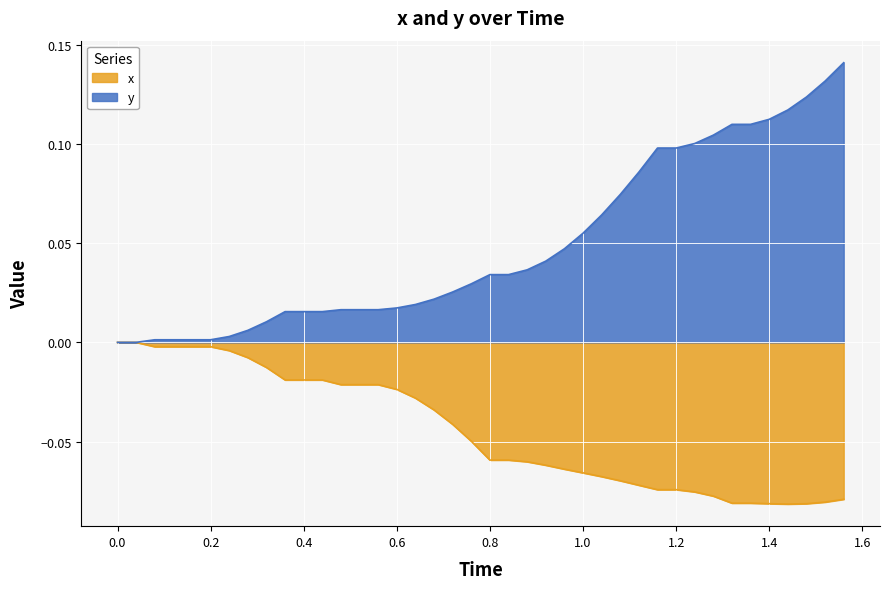

Rank the series by their maximum value, from lowest to highest.

x, y